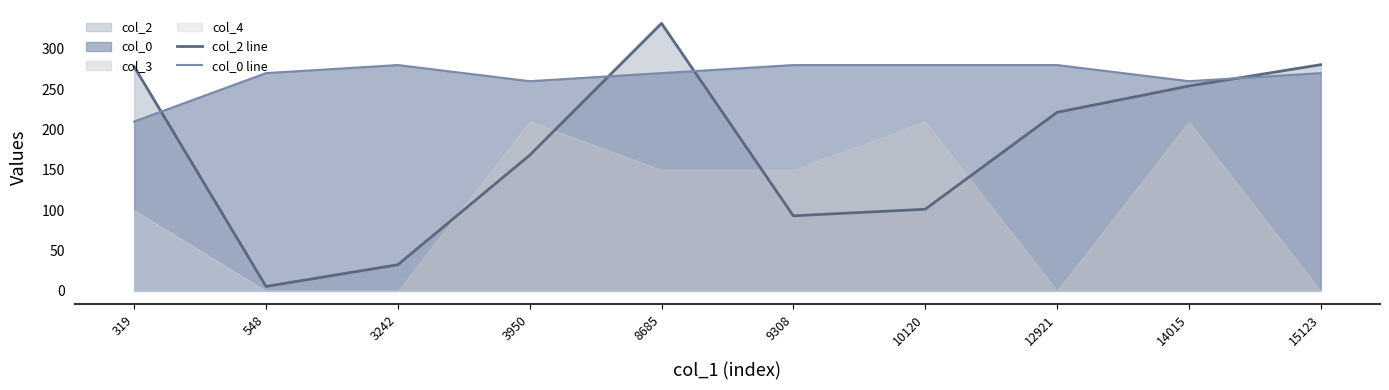

Is the value of col_2 line at 3950 greater than the value of col_0 line at 8685?

No